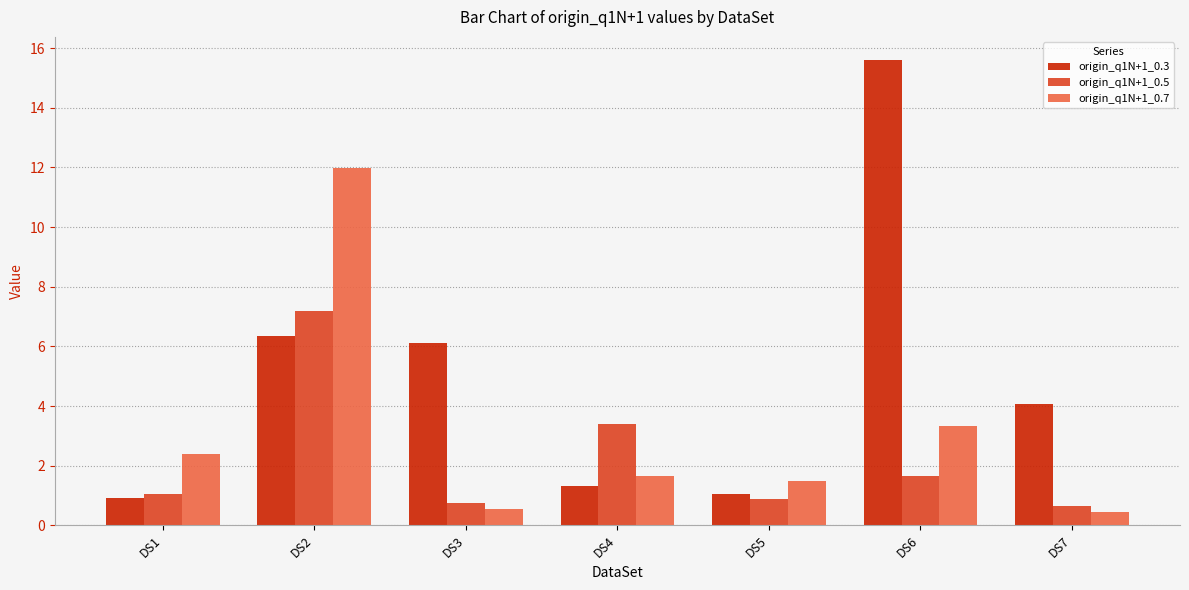

Reading left to right, extract all data points from this chart.

origin_q1N+1_0.3: DS1=0.9	DS2=6.4	DS3=6.1	DS4=1.3	DS5=1.0	DS6=15.6	DS7=4.1
origin_q1N+1_0.5: DS1=1.0	DS2=7.2	DS3=0.8	DS4=3.4	DS5=0.9	DS6=1.6	DS7=0.6
origin_q1N+1_0.7: DS1=2.4	DS2=12.0	DS3=0.5	DS4=1.7	DS5=1.5	DS6=3.3	DS7=0.5